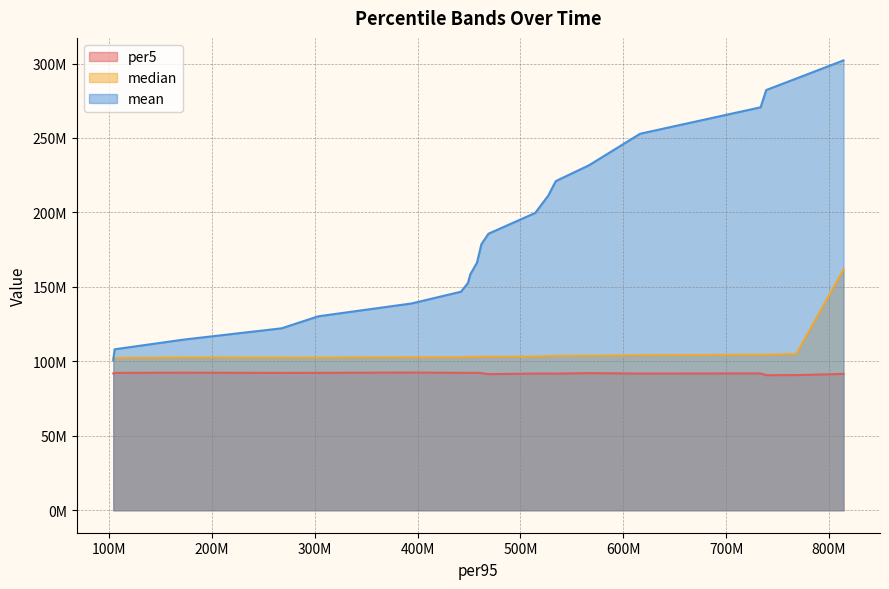

Does the chart display data point markers on the line(s)?

No